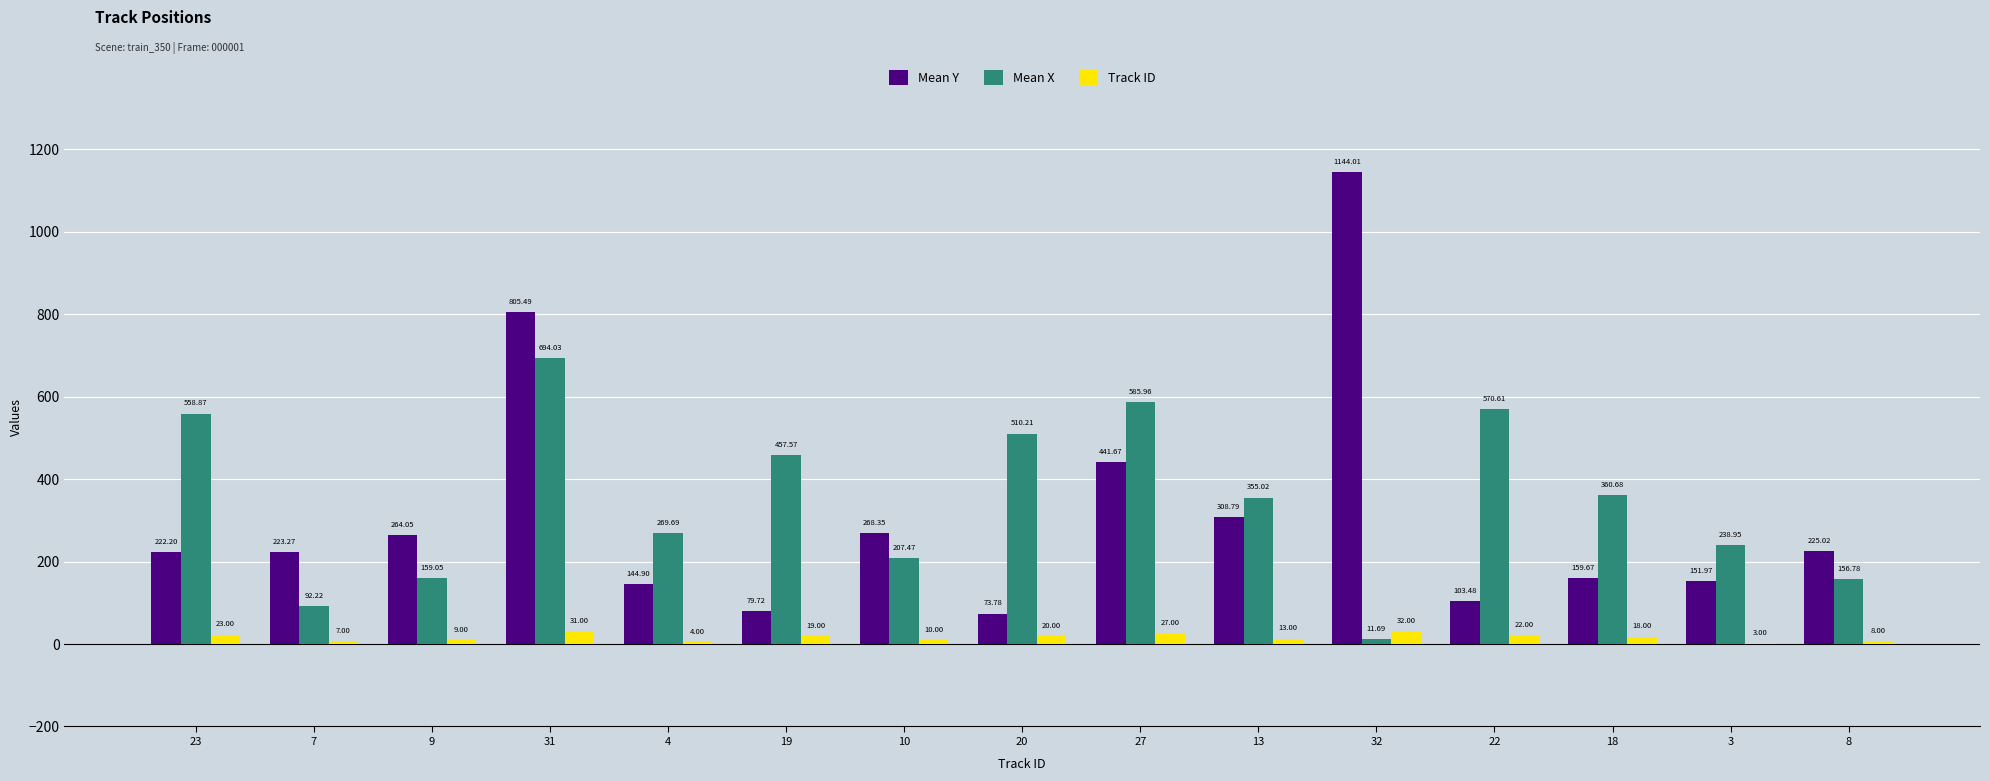

Between 4 and 13, which series saw the biggest shift?

Mean Y